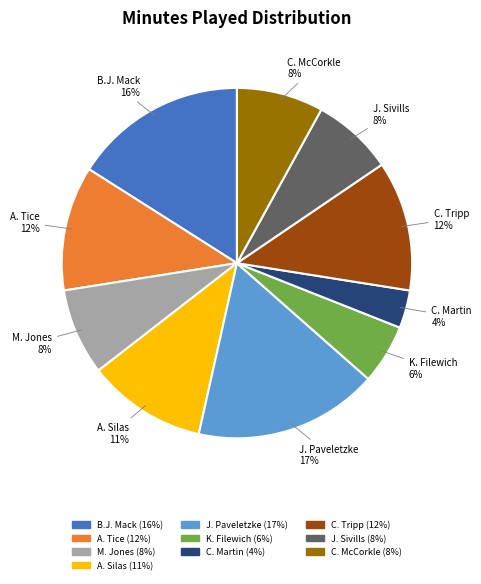

Is it true that K. Filewich is 6% of the pie?

True